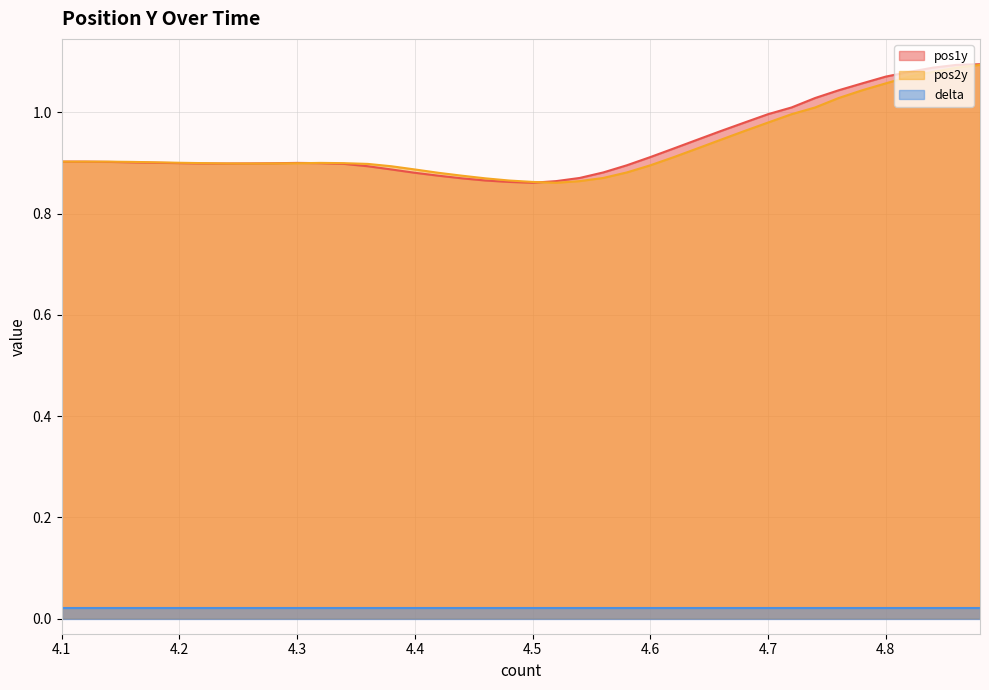

Which series has the widest spread of values?

pos1y